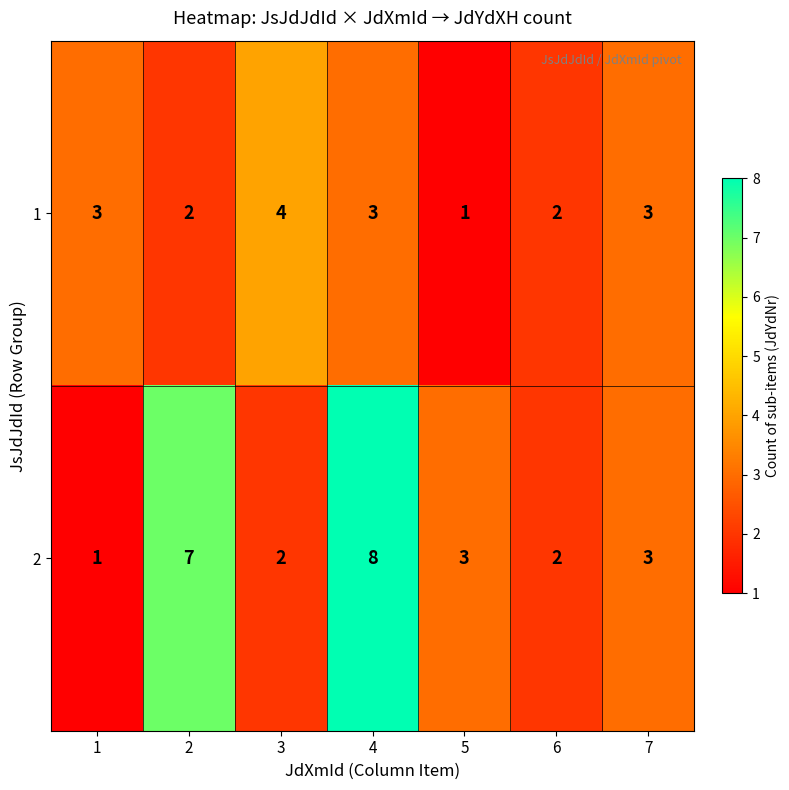

At 1, list the series in order from largest to smallest.

1, 2